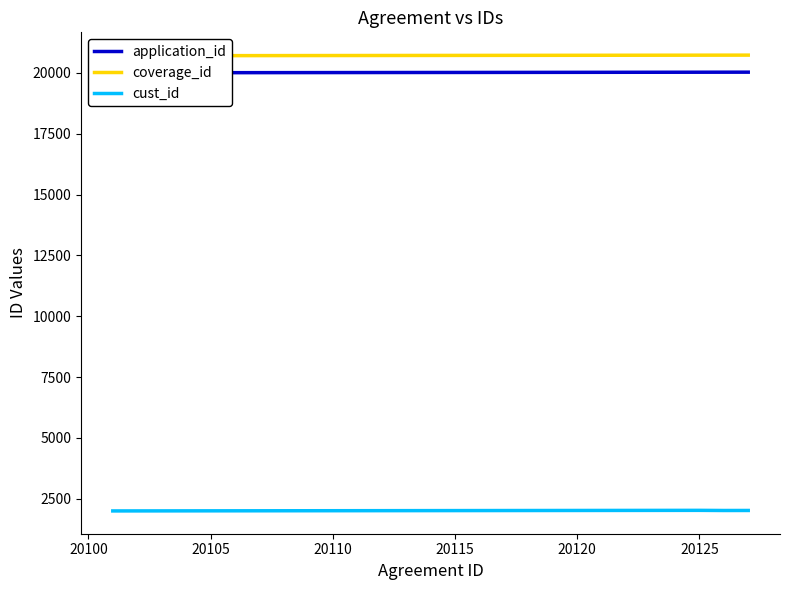

True or false: application_id and coverage_id cross at least once.

False